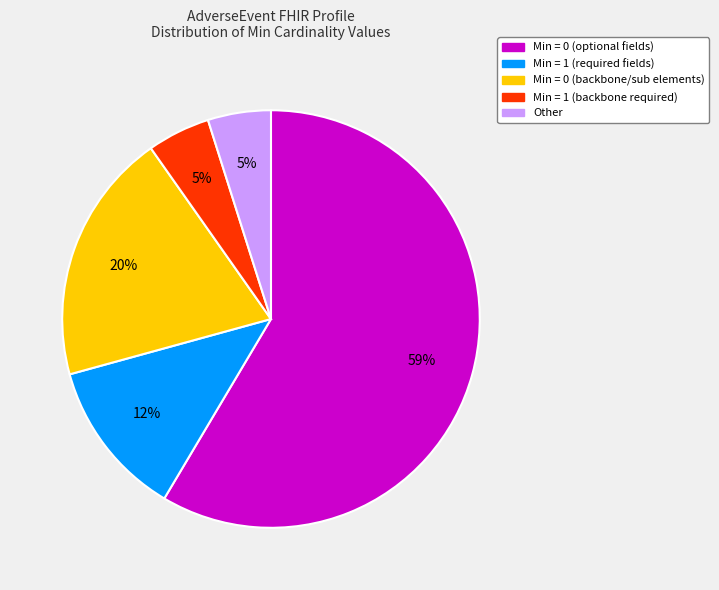

To the nearest percent, what is the average slice percentage?

20%